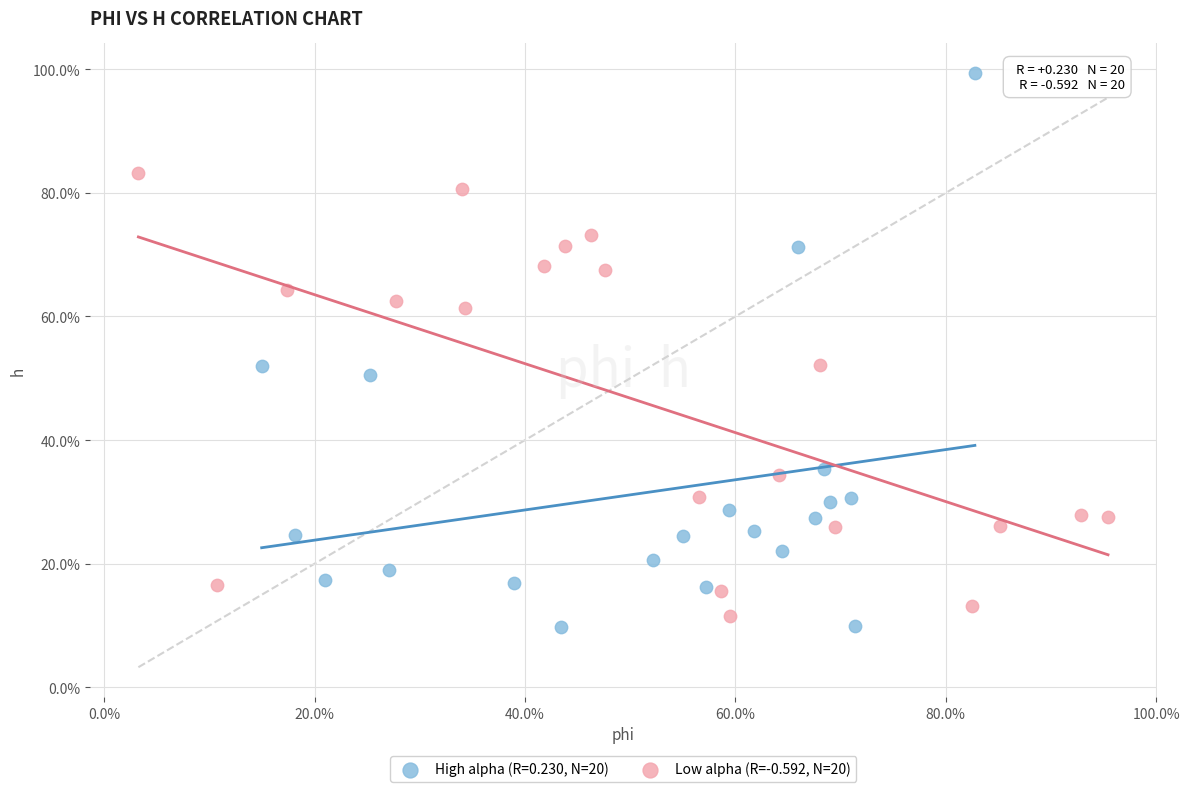

What are all the series names shown in the legend?

High alpha (R=0.230, N=20), Low alpha (R=-0.592, N=20)